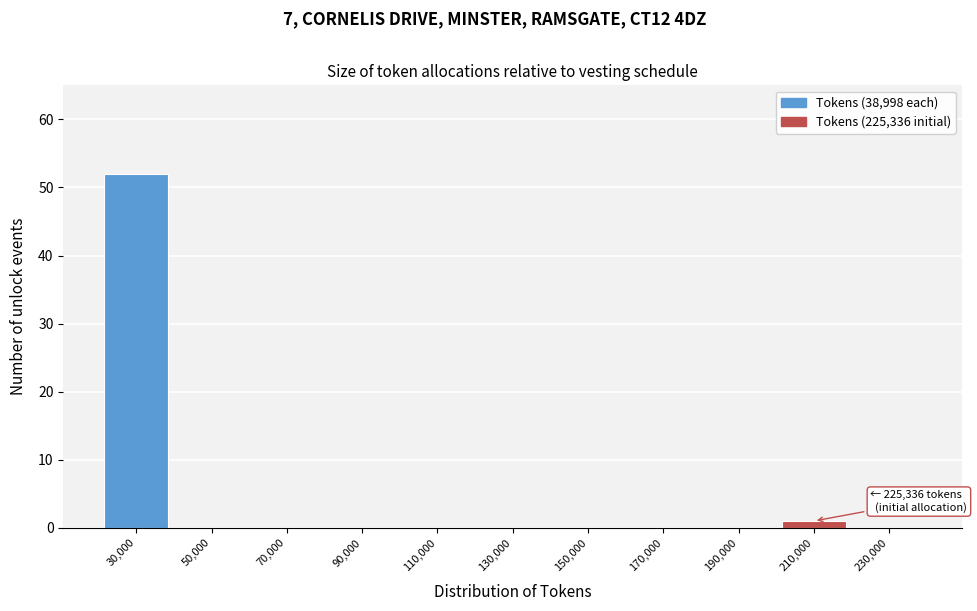

Reading left to right, extract all data points from this chart.

30,000=52	50,000=0	70,000=0	90,000=0	110,000=0	130,000=0	150,000=0	170,000=0	190,000=0	210,000=1	230,000=0